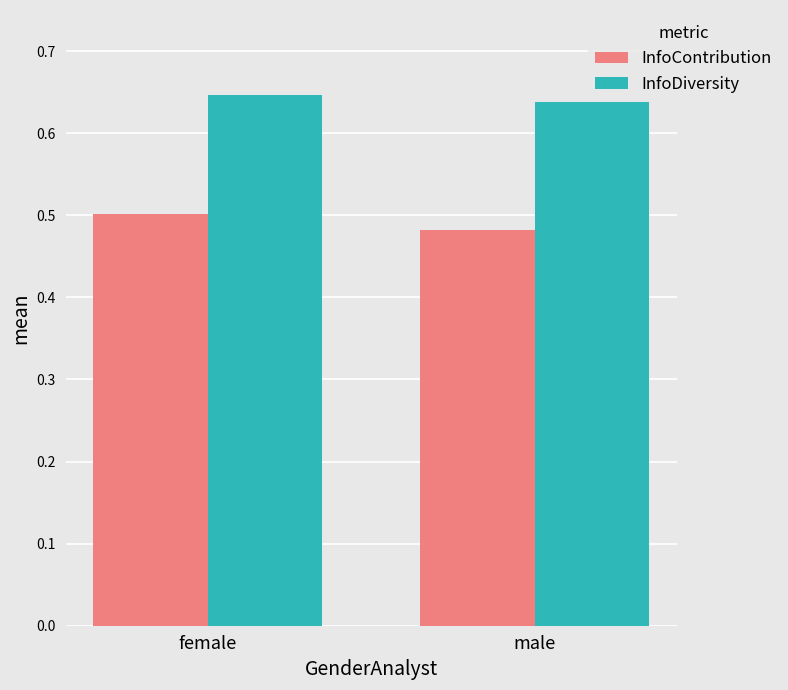

Which series changed the most between female and male?

InfoContribution